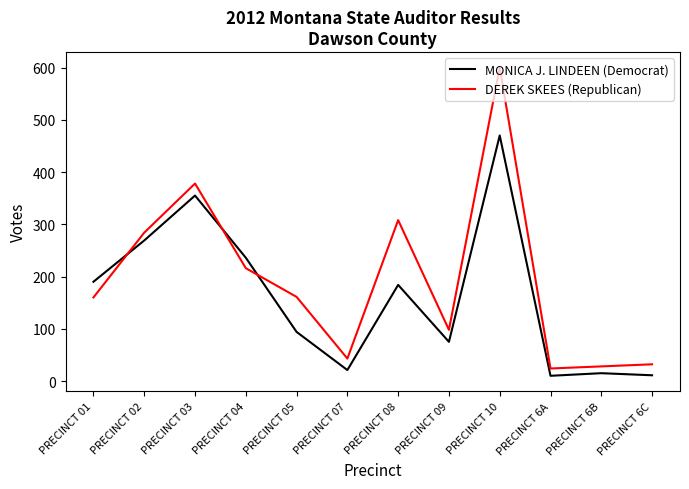

What is the minimum value shown in the chart?

10